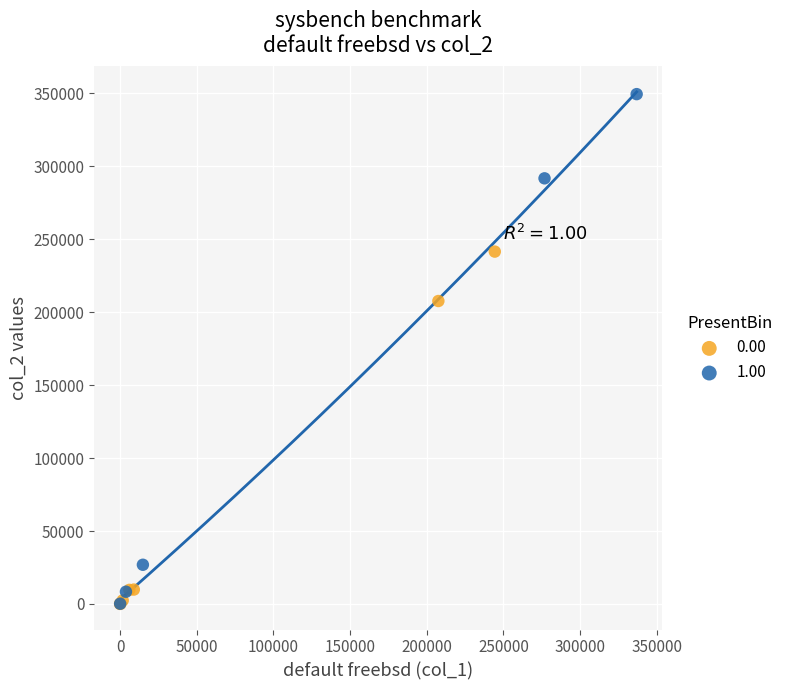

Which series has the widest spread of Y values?

1.00